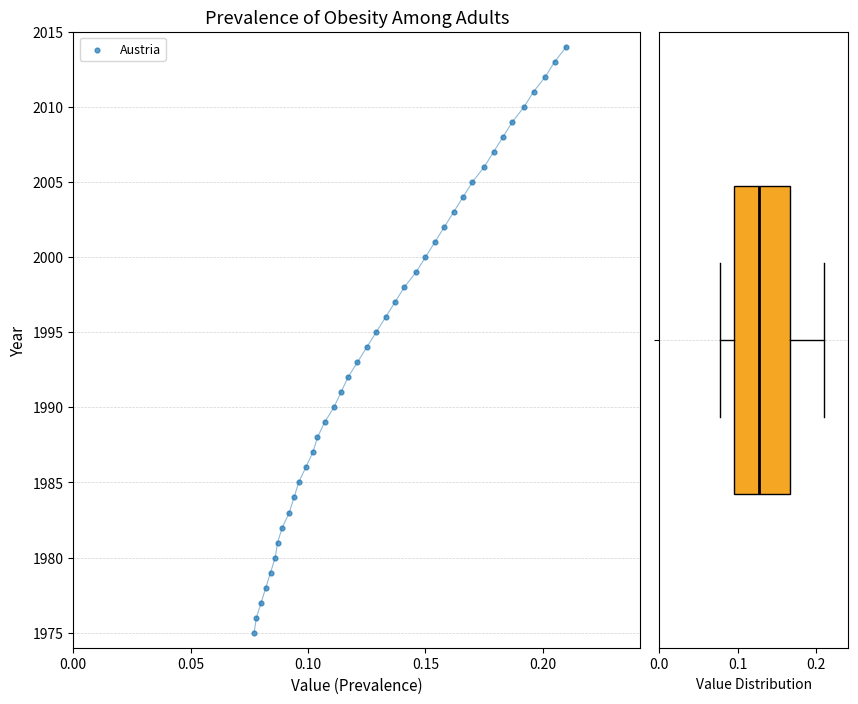

What is the range of Y values (max minus min)?

39